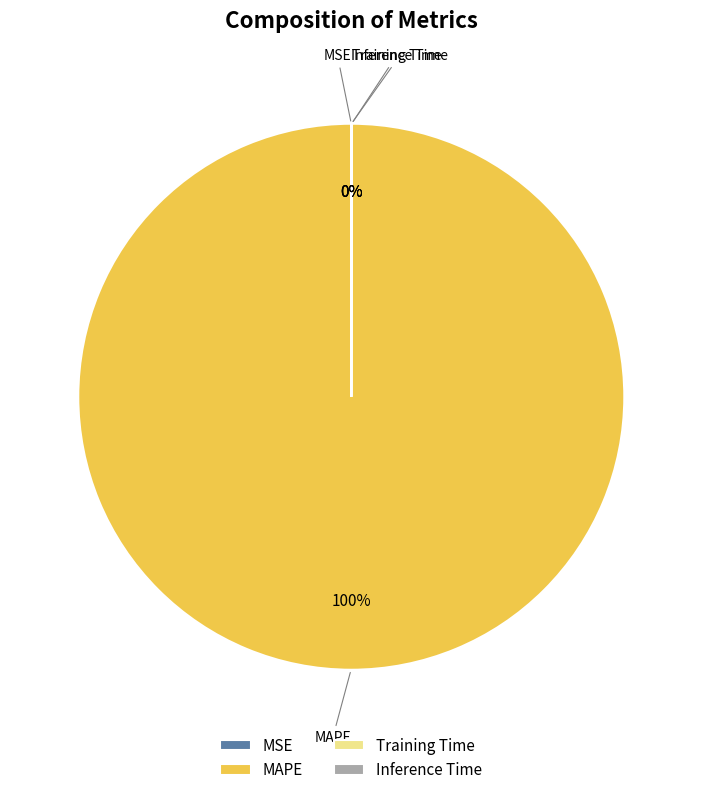

Which category accounts for the majority?

MAPE